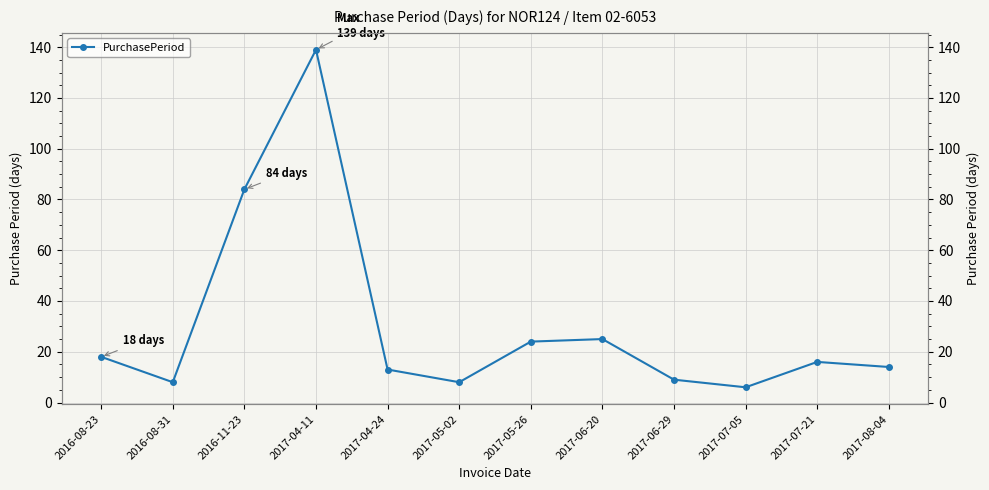

Is it true that the value at 2016-08-31 is 14?

False